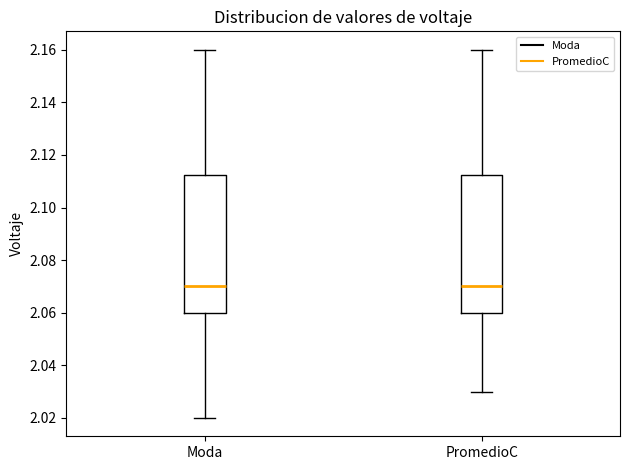

Where does the upper whisker of the box for PromedioC end on the y-axis? The values are not printed on the chart, so give them approximately, as read against the axis.

2.160